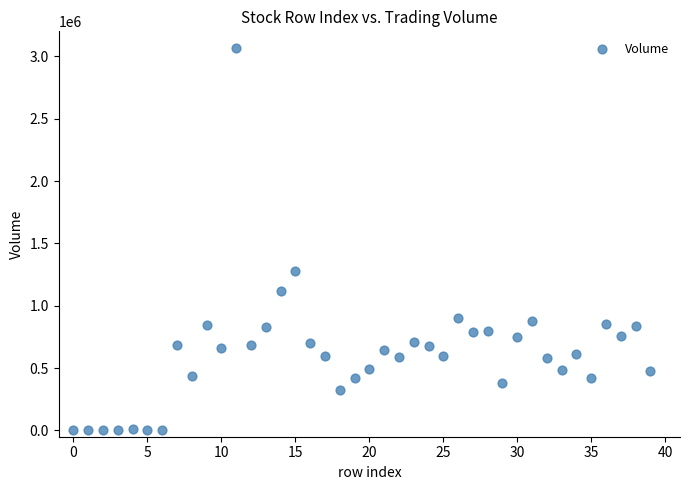

What Y value in the scatter plot is closest to 1535150?

1276500